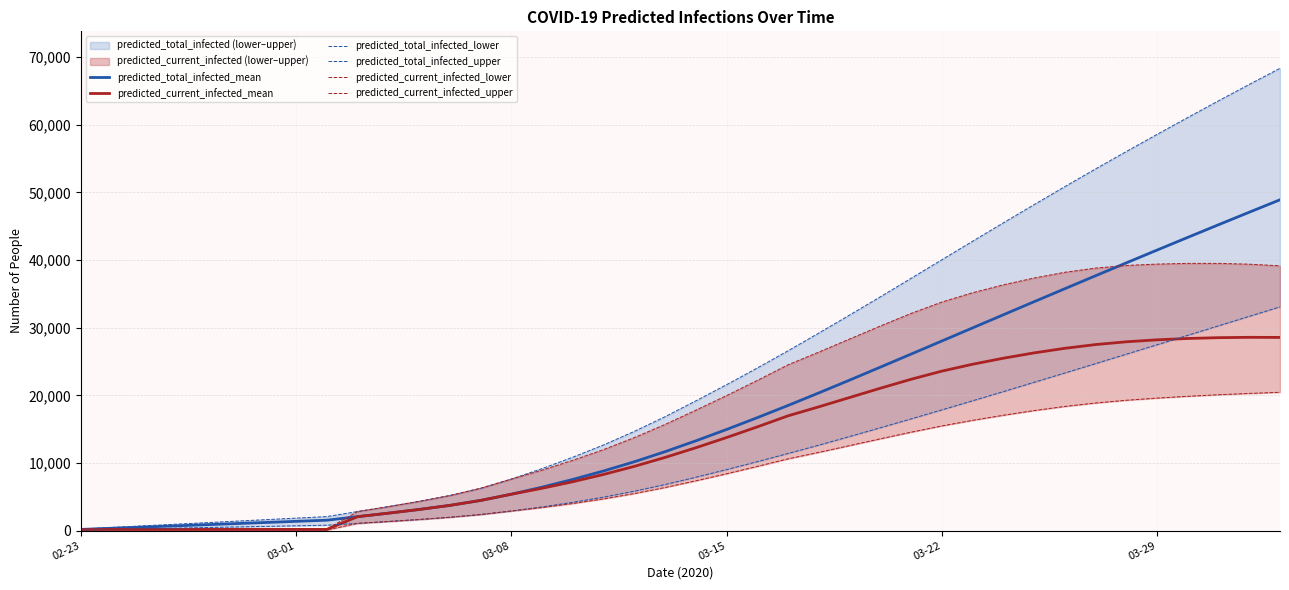

What is the total value across all series at 10?

14918